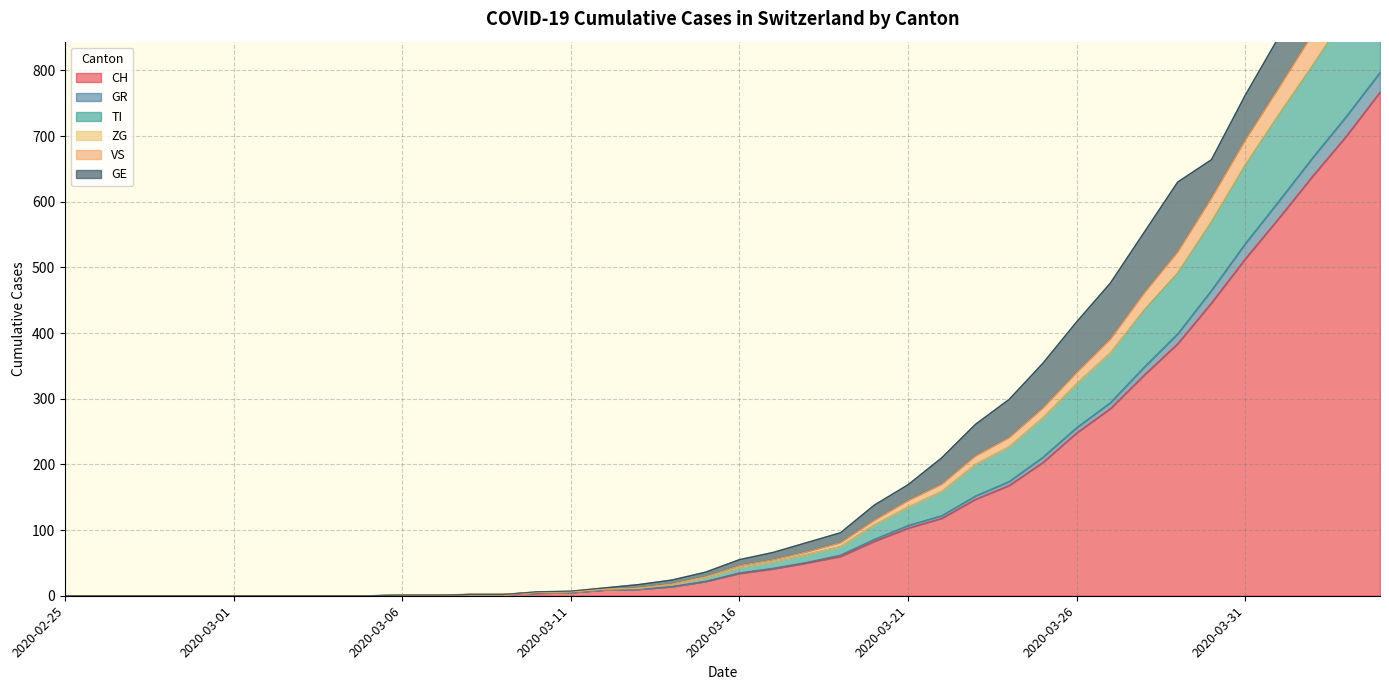

True or false: GR and CH intersect in this chart.

False